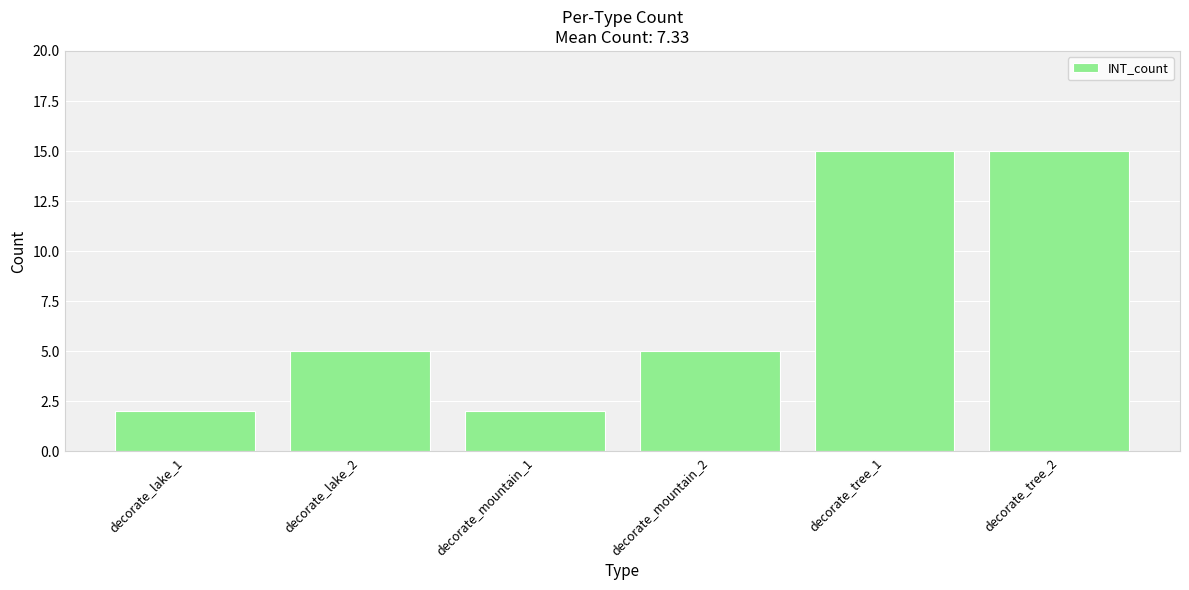

Reading left to right, what are all the values shown in this chart?

decorate_lake_1=2	decorate_lake_2=5	decorate_mountain_1=2	decorate_mountain_2=5	decorate_tree_1=15	decorate_tree_2=15